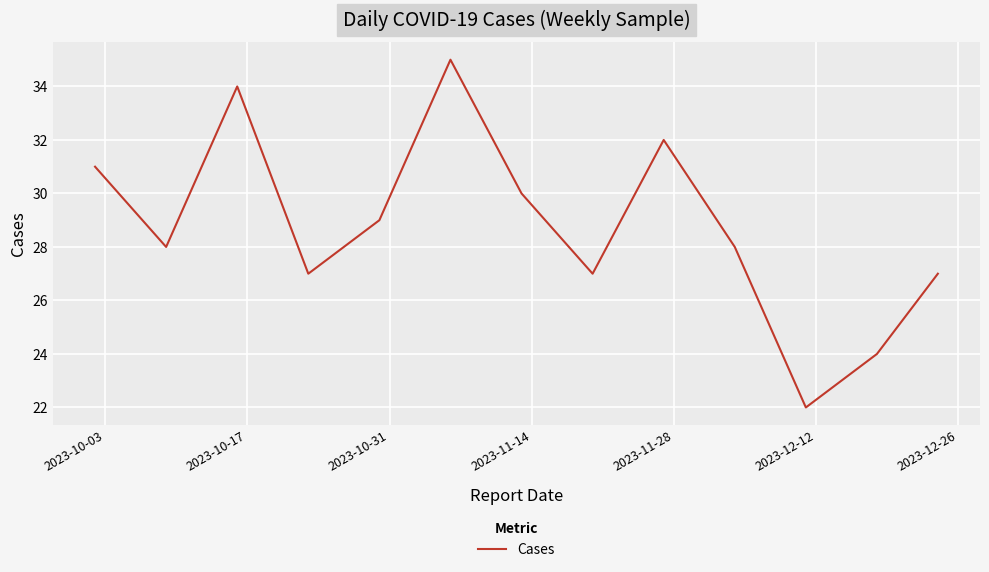

What is the difference between the maximum and minimum values?

13